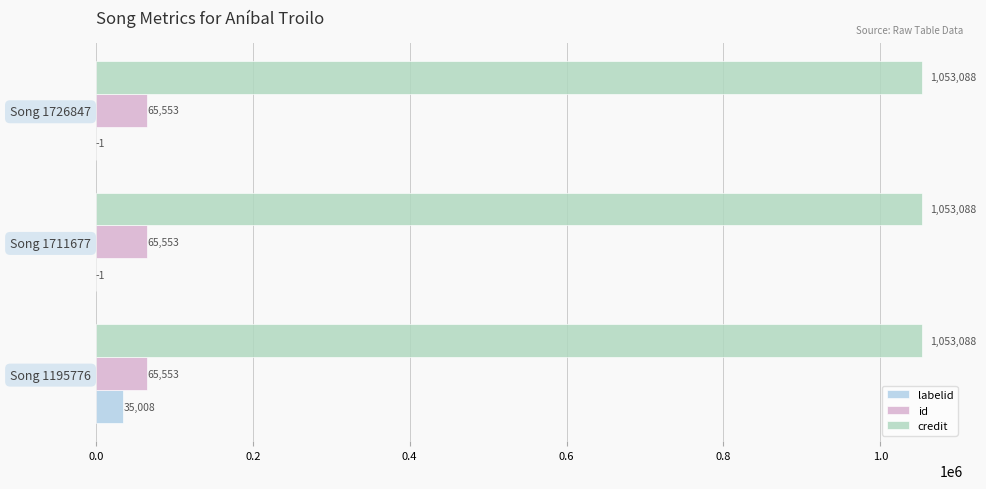

What is the approximate value of id at Song 1711677?

65553